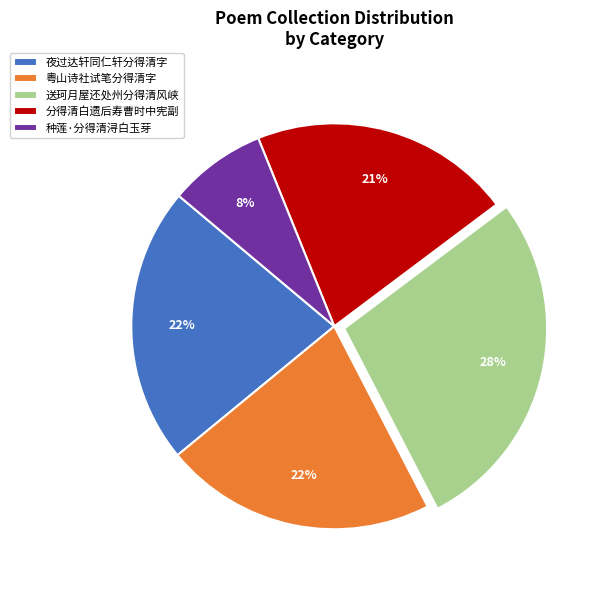

Approximately how many times larger is the value at 粤山诗社试笔分得清字 compared to 送珂月屋还处州分得清风峡?

0.8